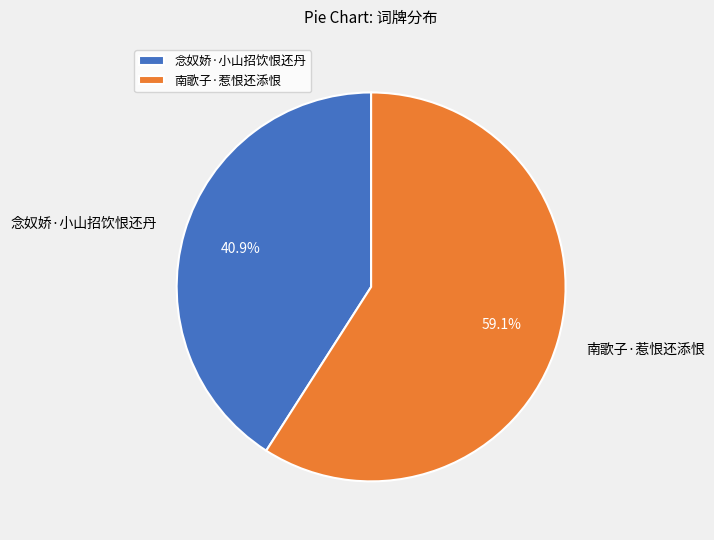

Rank the categories by value from highest to lowest.

南歌子·惹恨还添恨, 念奴娇·小山招饮恨还丹